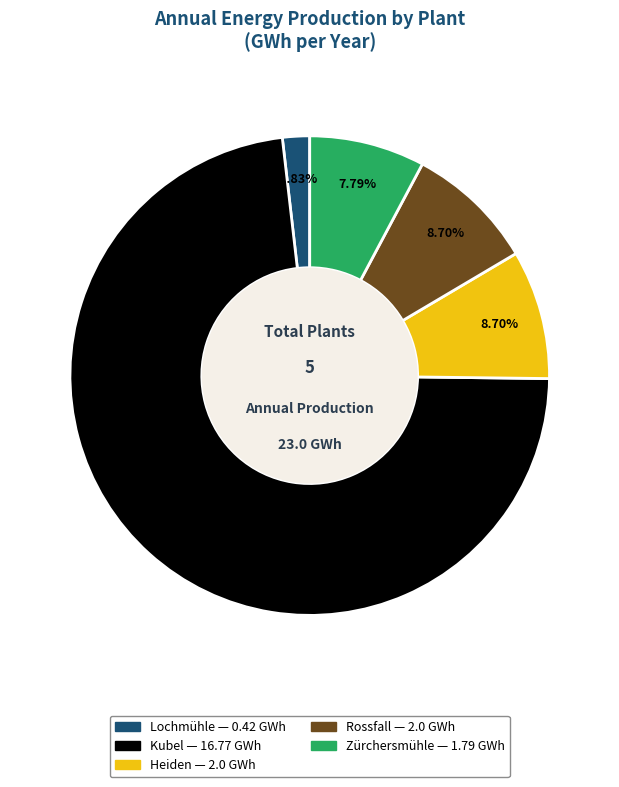

Combined, what portion of the pie is Lochmühle and Heiden?

10.5%